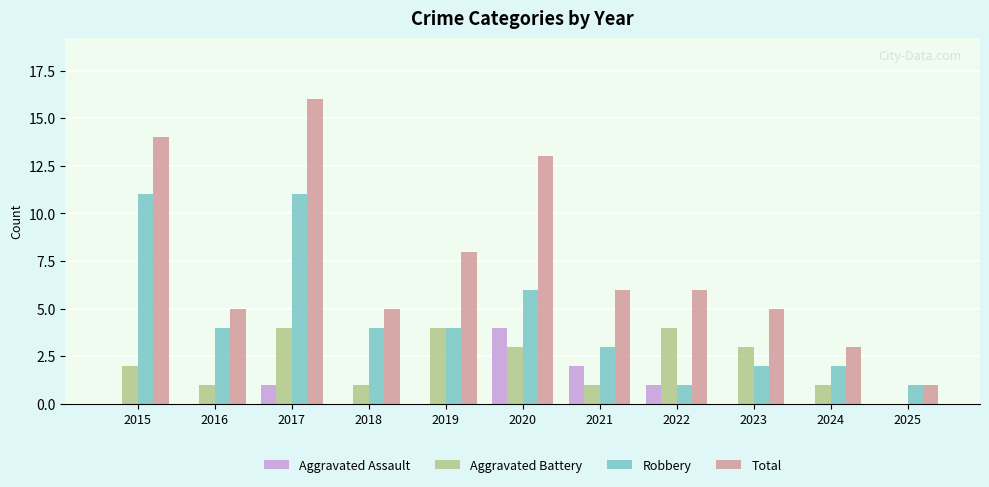

Where is Aggravated Battery nearest to the value 2?

2015